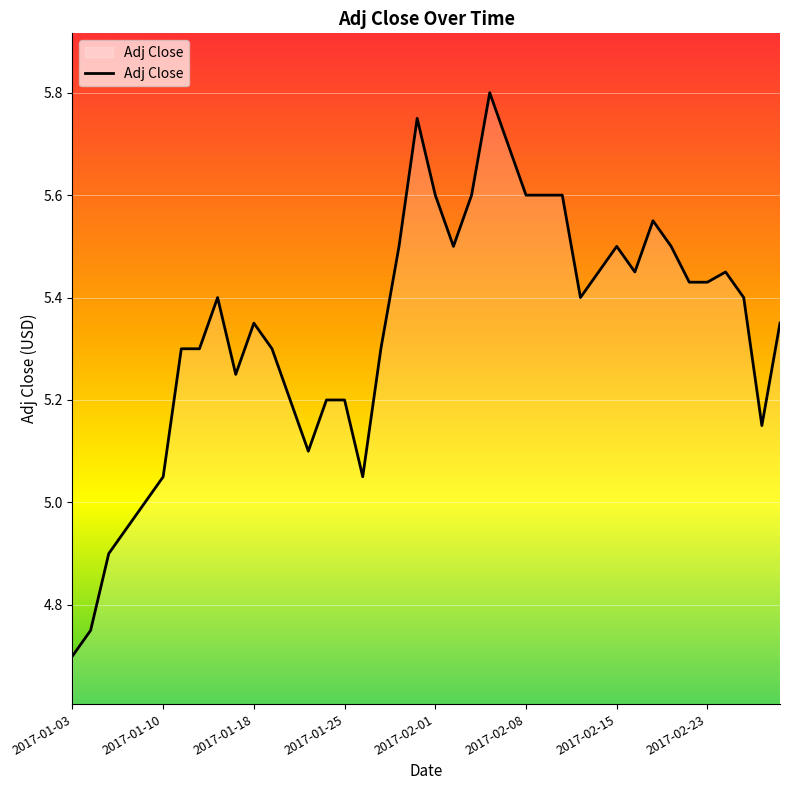

What is the smallest value displayed?

4.7